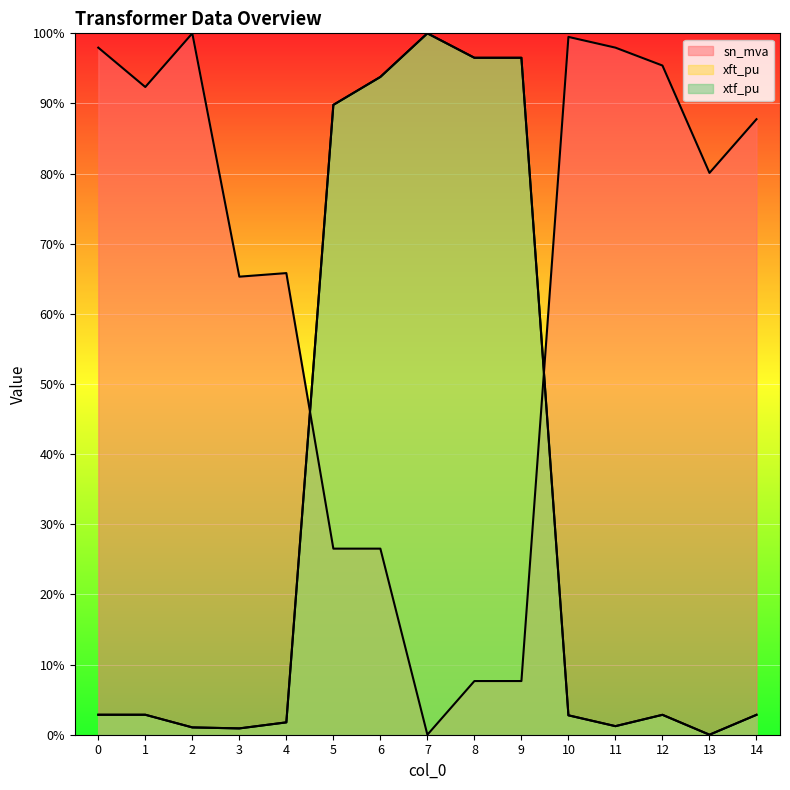

What are all the series names shown in the legend?

sn_mva, xft_pu, xtf_pu